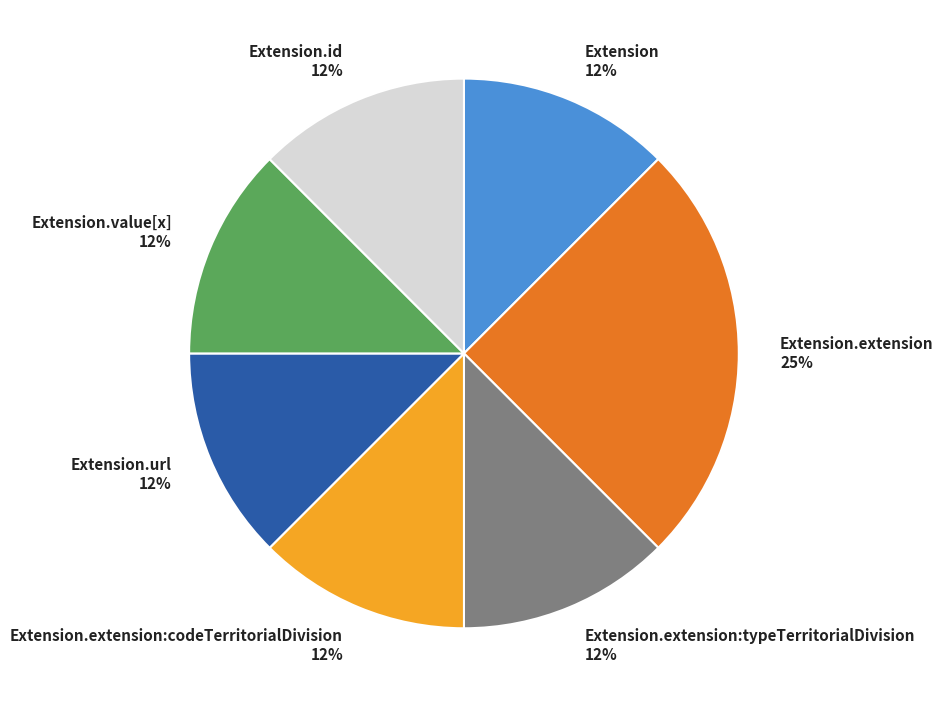

Combined, do Extension.url and Extension.value[x] account for over 50%?

No